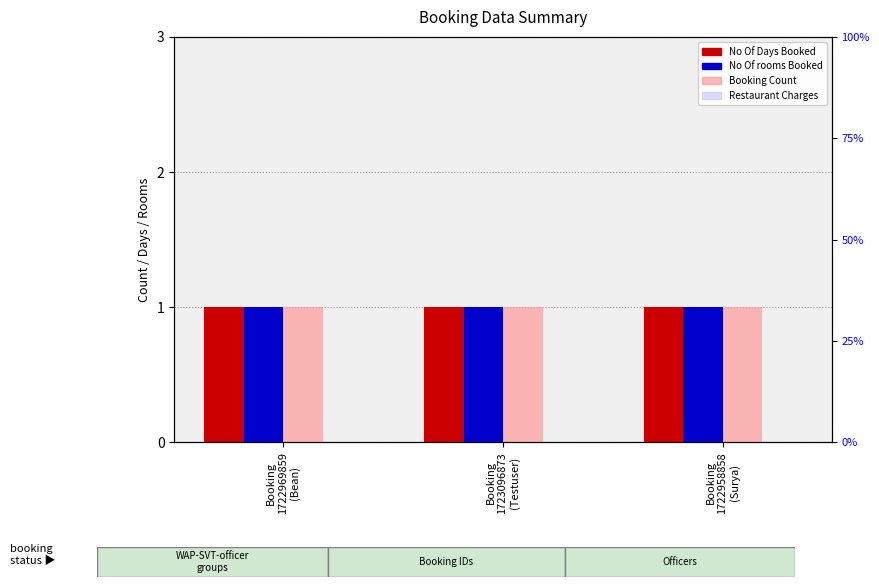

Which category has the lowest value across all series?

Booking
1722969859
(Bean)